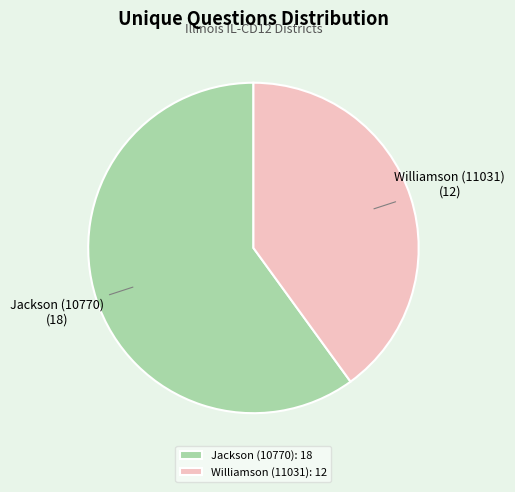

Combined, do Jackson (10770) and Williamson (11031) account for over 50%?

Yes